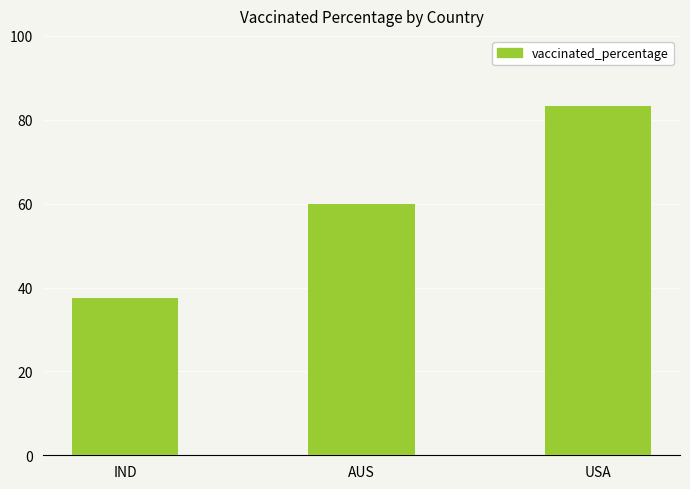

The chart shows a value of 60.0 at AUS. True or false?

True